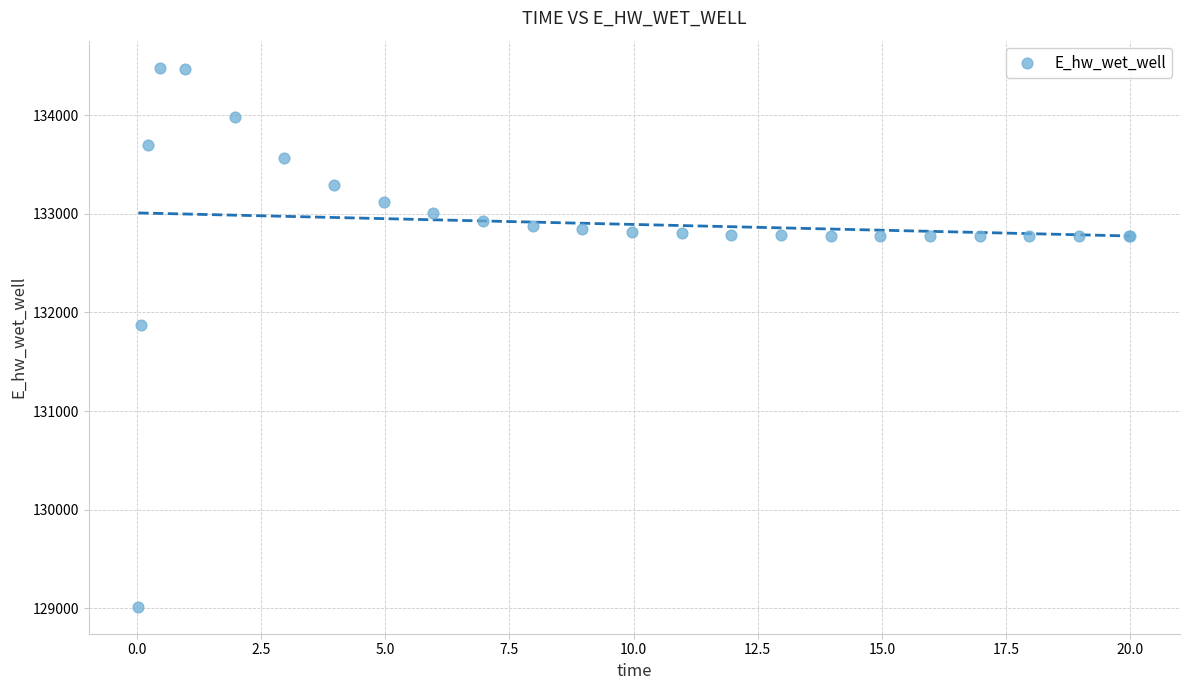

What Y value in the scatter plot is closest to 131748?

131866.8